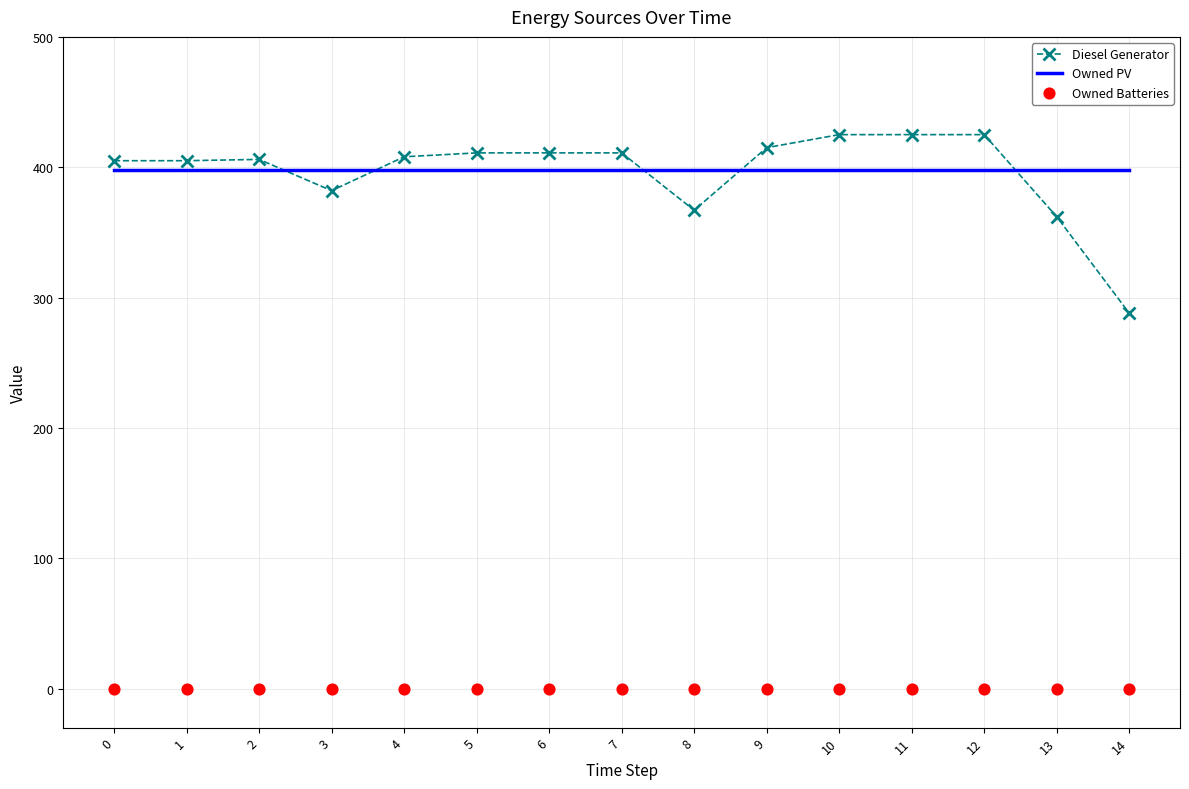

Which series reaches the maximum Y coordinate?

Diesel Generator